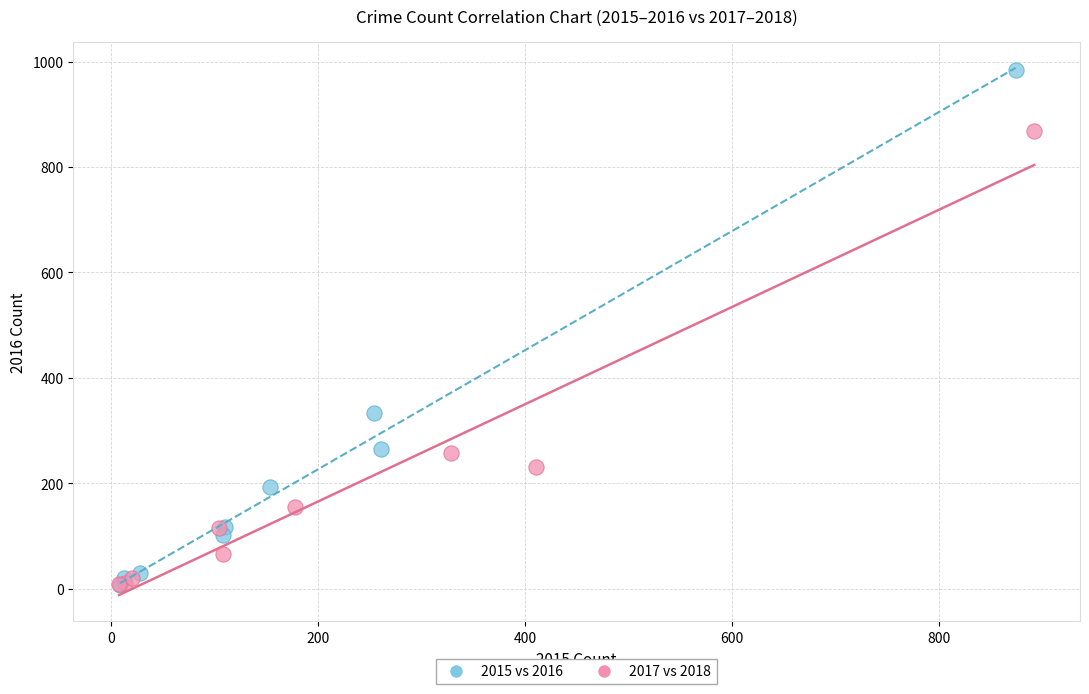

Which series has the largest Y range (max minus min)?

2015 vs 2016